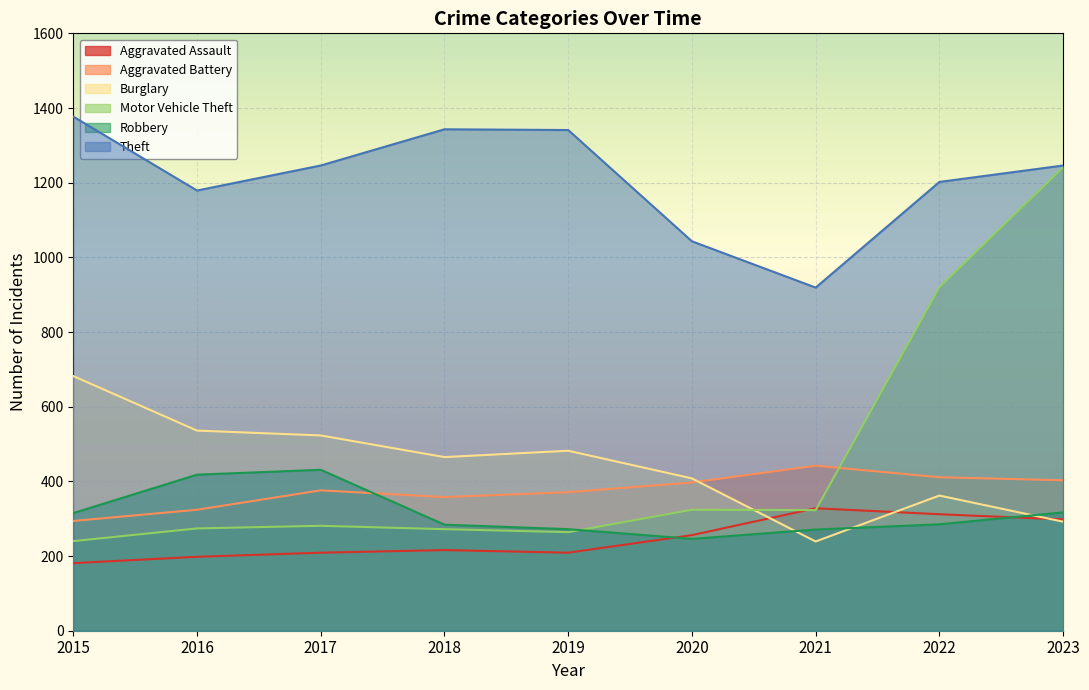

What is the difference between the maximum and second lowest values in the Theft series?

334